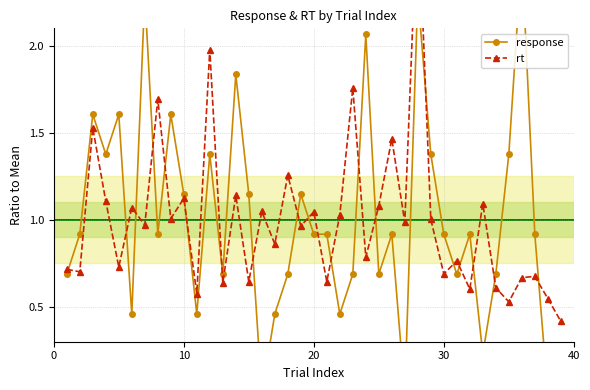

Reading right to left, what are all the values shown in this chart?

response: 0.0	0.0	0.9	2.5	1.4	0.7	0.2	0.9	0.7	0.9	1.4	2.3	0.0	0.9	0.7	2.1	0.7	0.5	0.9	0.9	1.1	0.7	0.5	0.0	1.1	1.8	0.7	1.4	0.5	1.1	1.6	0.9	2.3	0.5	1.6	1.4	1.6	0.9	0.7
rt: 0.4	0.5	0.7	0.7	0.5	0.6	1.1	0.6	0.8	0.7	1.0	2.9	1.0	1.5	1.1	0.8	1.8	1.0	0.6	1.0	1.0	1.3	0.9	1.0	0.6	1.1	0.6	2.0	0.6	1.1	1.0	1.7	1.0	1.1	0.7	1.1	1.5	0.7	0.7